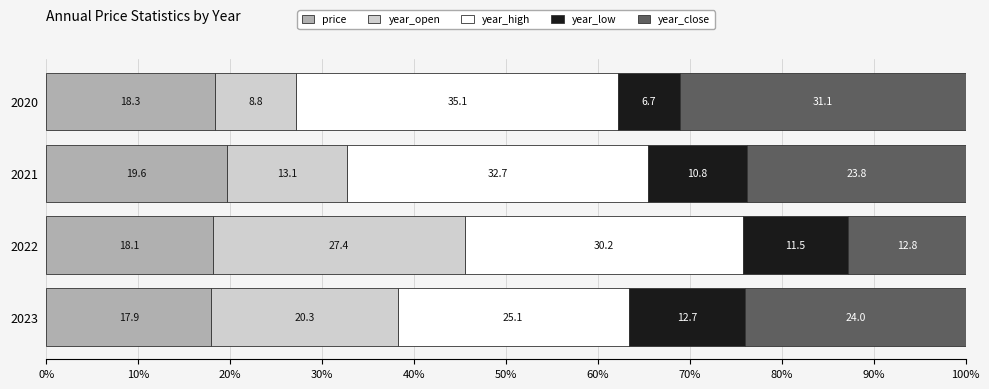

The price series shows 5.1 at 2020. True or false?

False